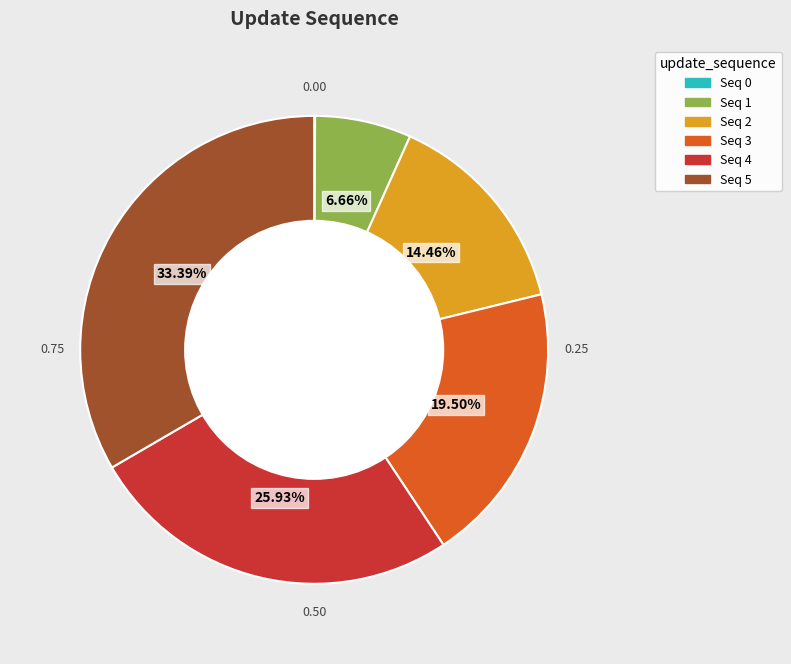

Does any single category account for the majority?

No